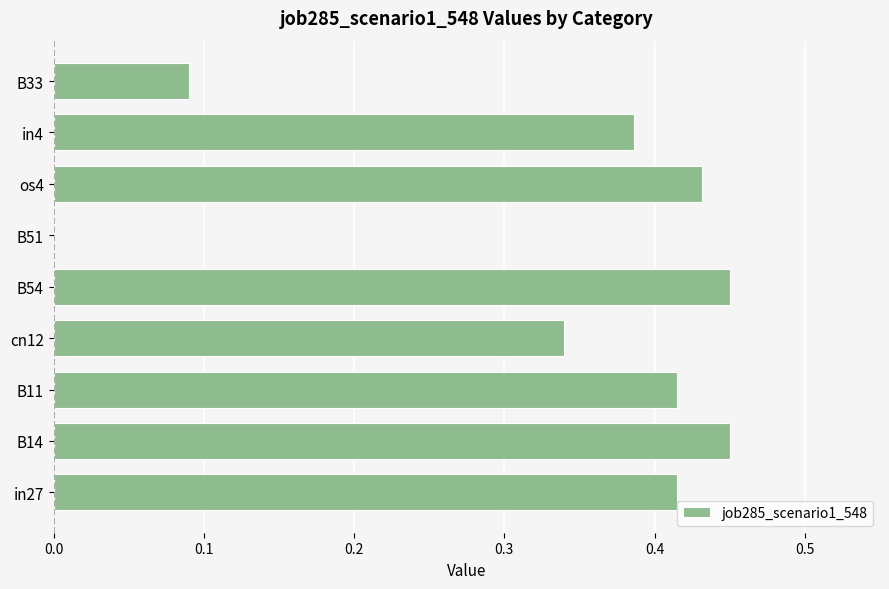

The value at in27 is 0.2. True or false?

False